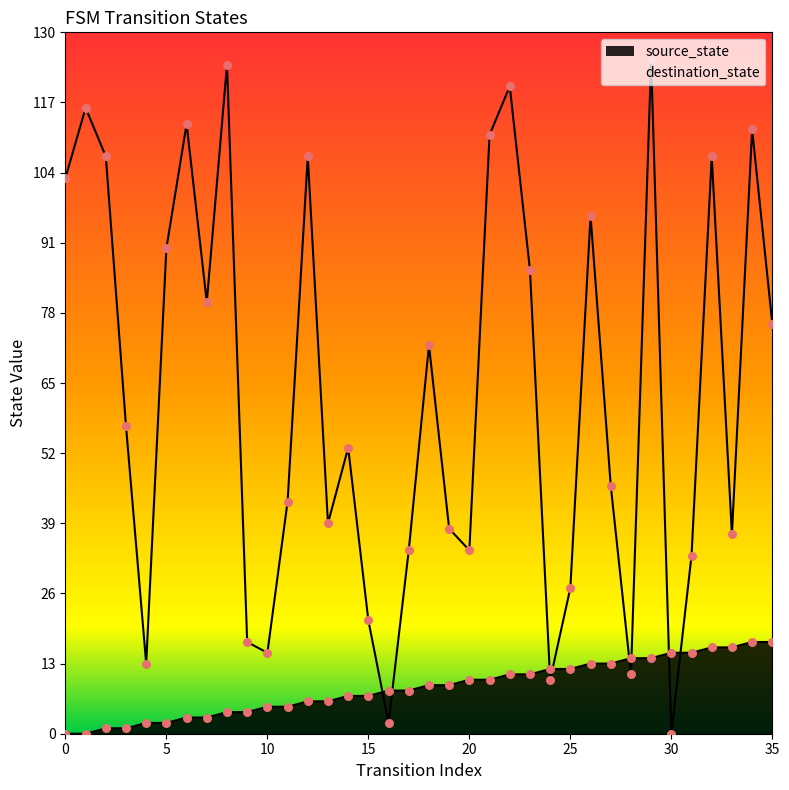

Which series has the largest total across all categories?

destination_state